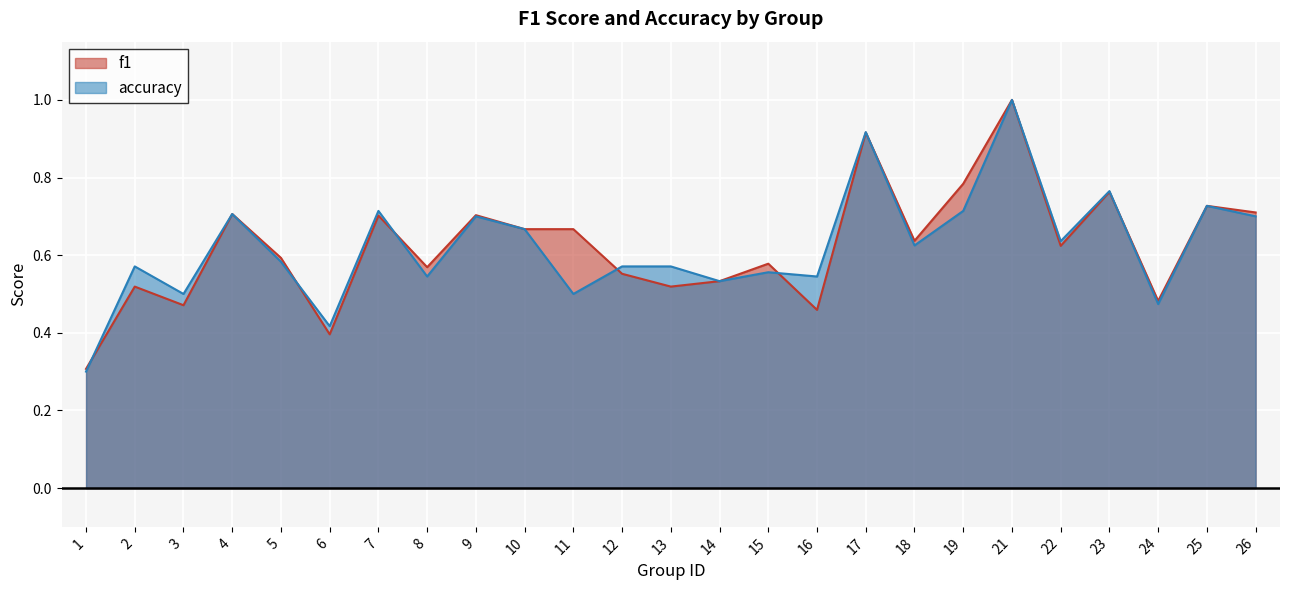

Between 19 and 24, which is larger?

19